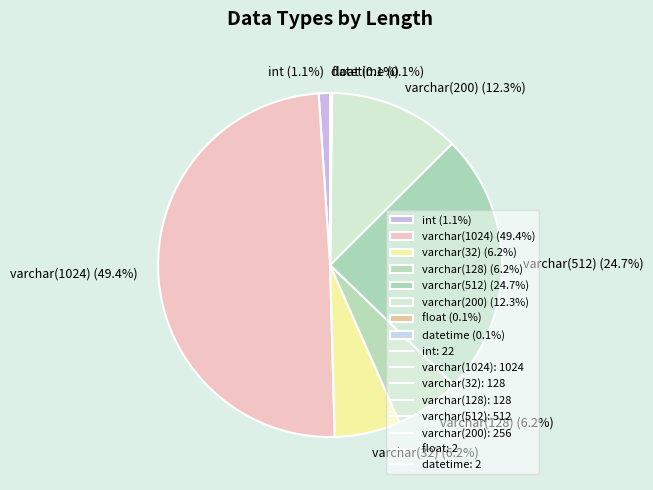

Does varchar(128) (6.2%) represent more than half of the total?

No